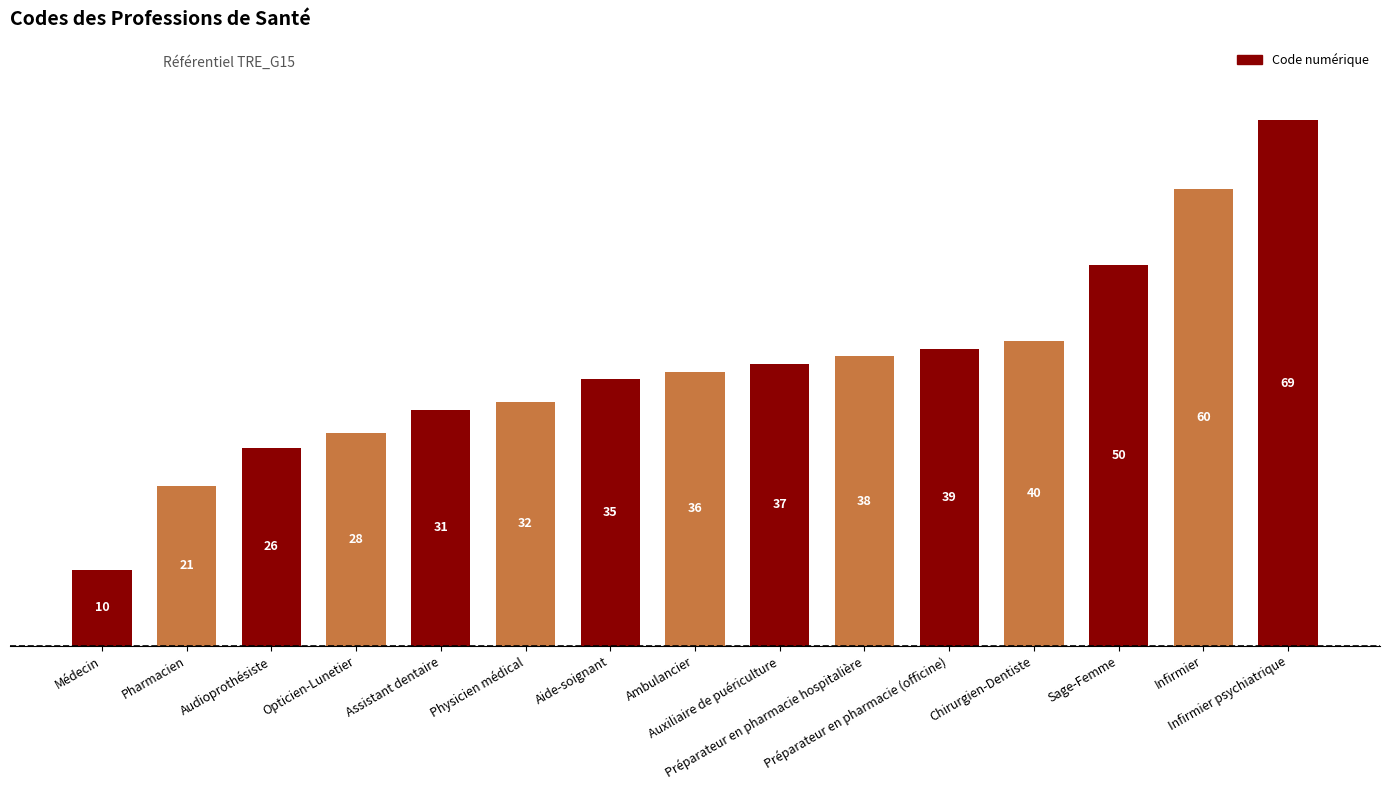

What is the difference between the maximum and minimum values?

59